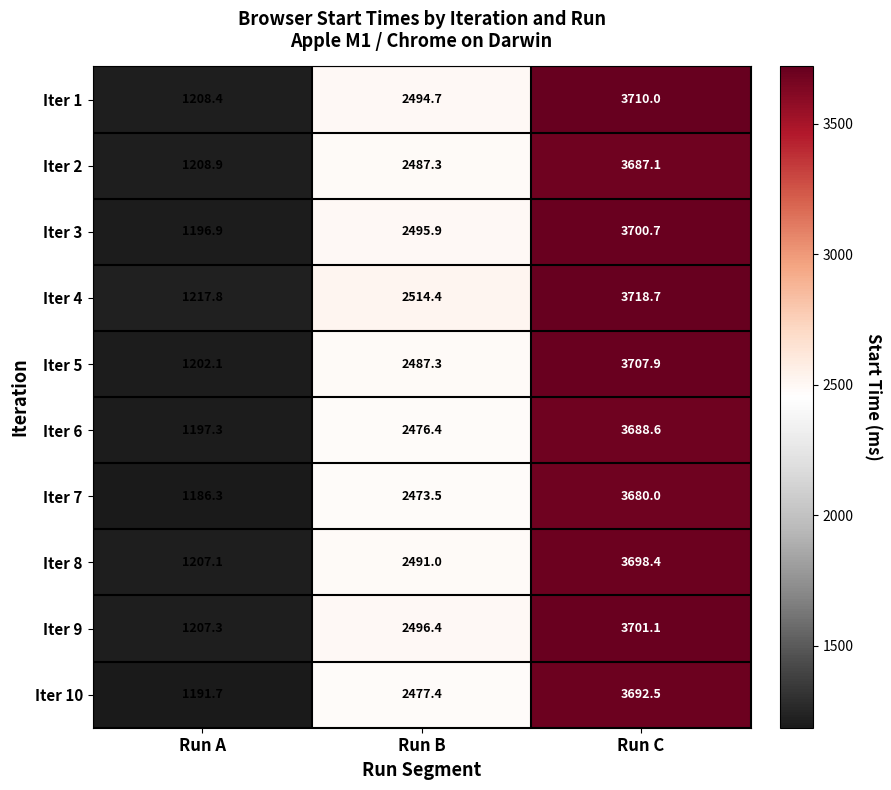

What is the difference between the highest and lowest values at Run A?

31.5